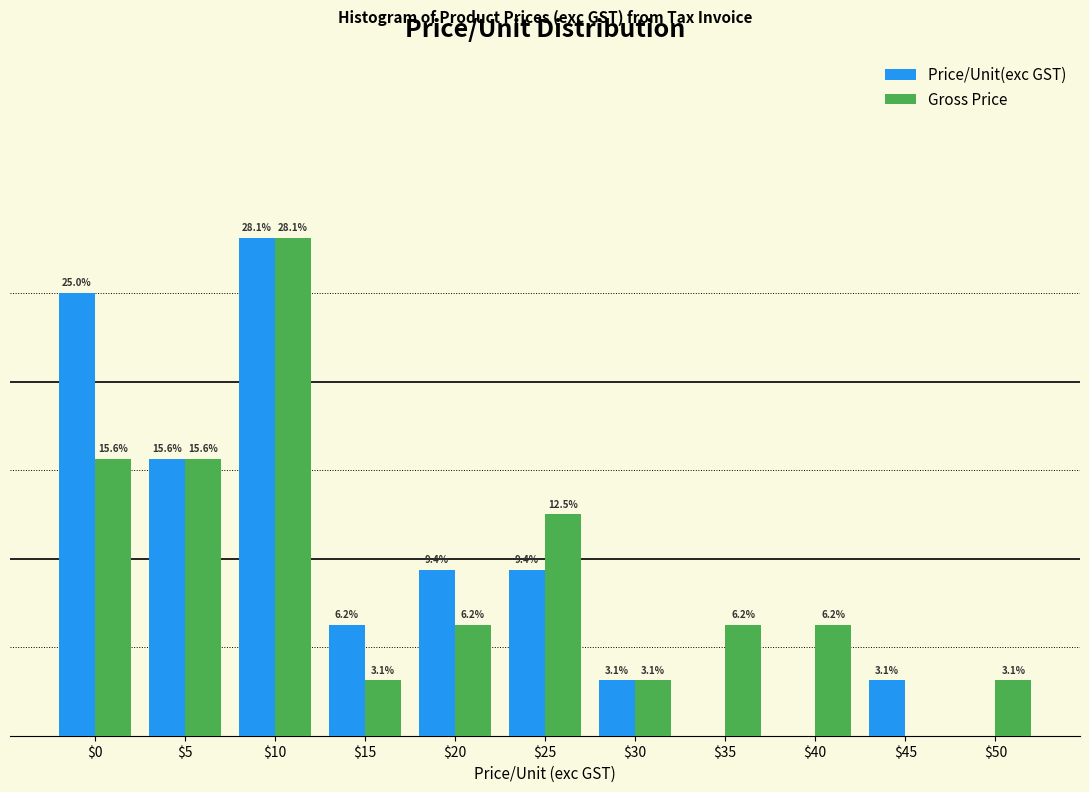

At which label is Gross Price closest to 14?

$25